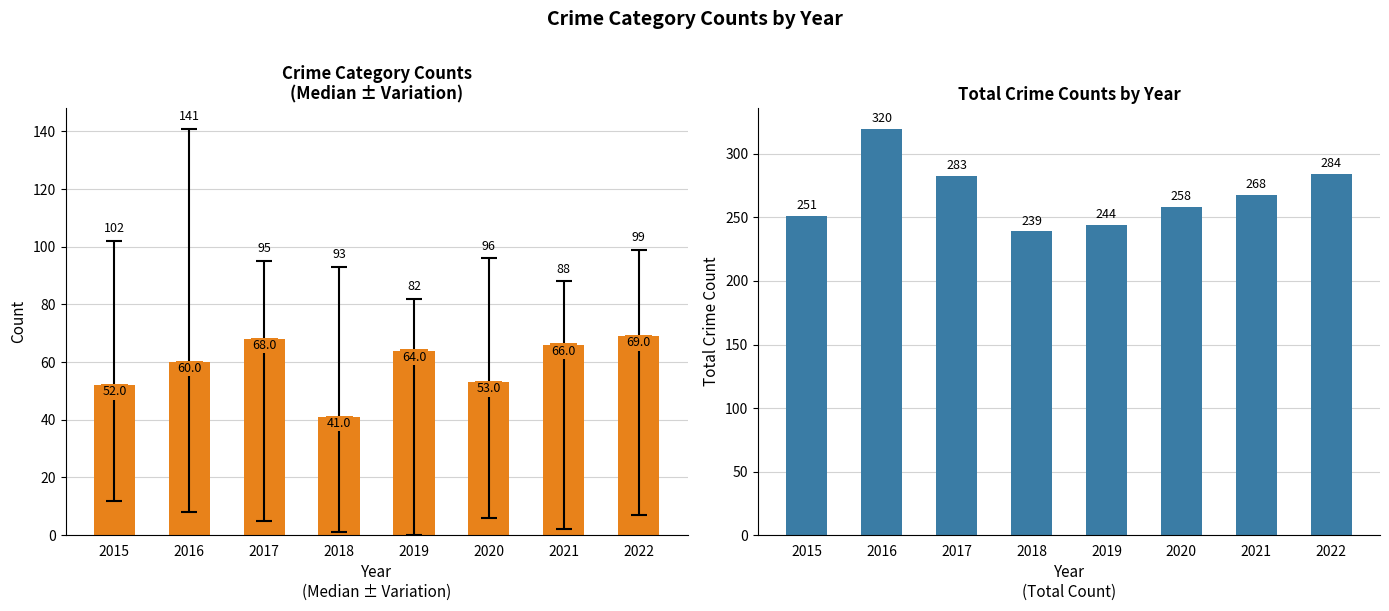

Are the bars grouped side by side (vs. stacked)?

Yes